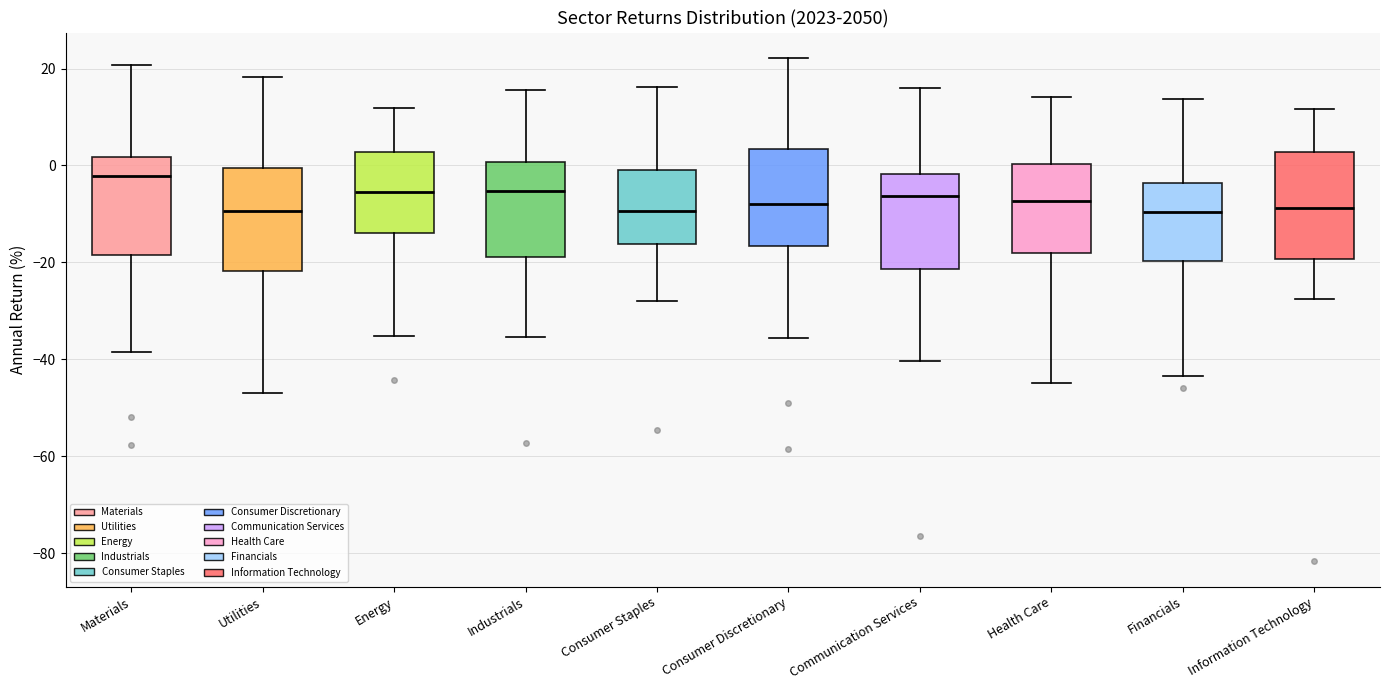

Reading left to right, read every box against the y-axis: the position of its median line, the range the box covers, and the ends of its whiskers. The values are not printed on the chart, so give them approximately, as read against the axis.

Materials: median -2, box -18 to 2, whiskers -38 to 20
Utilities: median -10, box -22 to 0, whiskers -46 to 18
Energy: median -6, box -14 to 2, whiskers -36 to 12
Industrials: median -6, box -18 to 0, whiskers -36 to 16
Consumer Staples: median -10, box -16 to 0, whiskers -28 to 16
Consumer Discretionary: median -8, box -16 to 4, whiskers -36 to 22
Communication Services: median -6, box -22 to -2, whiskers -40 to 16
Health Care: median -8, box -18 to 0, whiskers -44 to 14
Financials: median -10, box -20 to -4, whiskers -44 to 14
Information Technology: median -8, box -20 to 2, whiskers -28 to 12